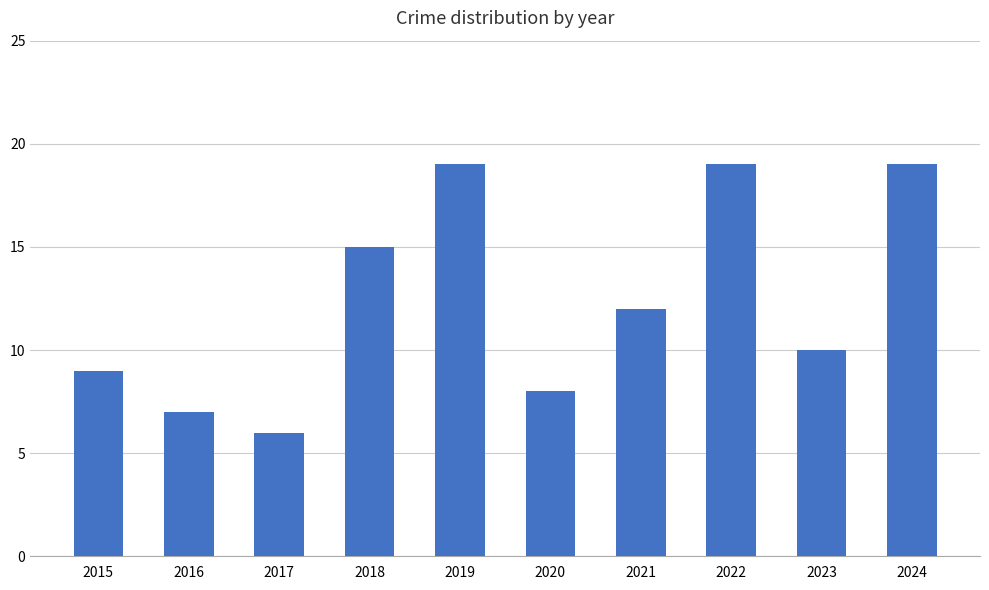

Reading right to left, transcribe all the data shown in this chart.

19	10	19	12	8	19	15	6	7	9